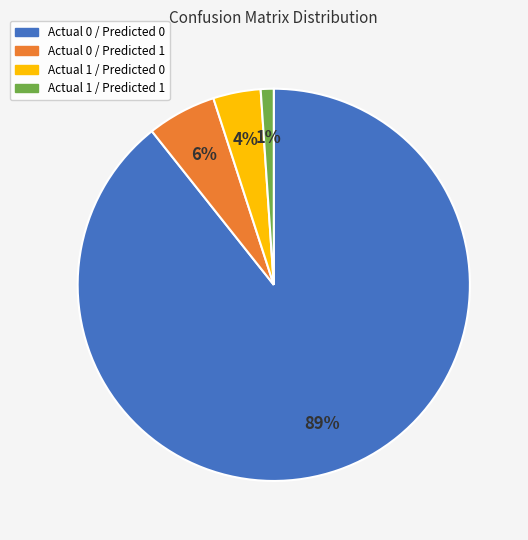

Is it true that Actual 0 / Predicted 0 is 89% of the pie?

True